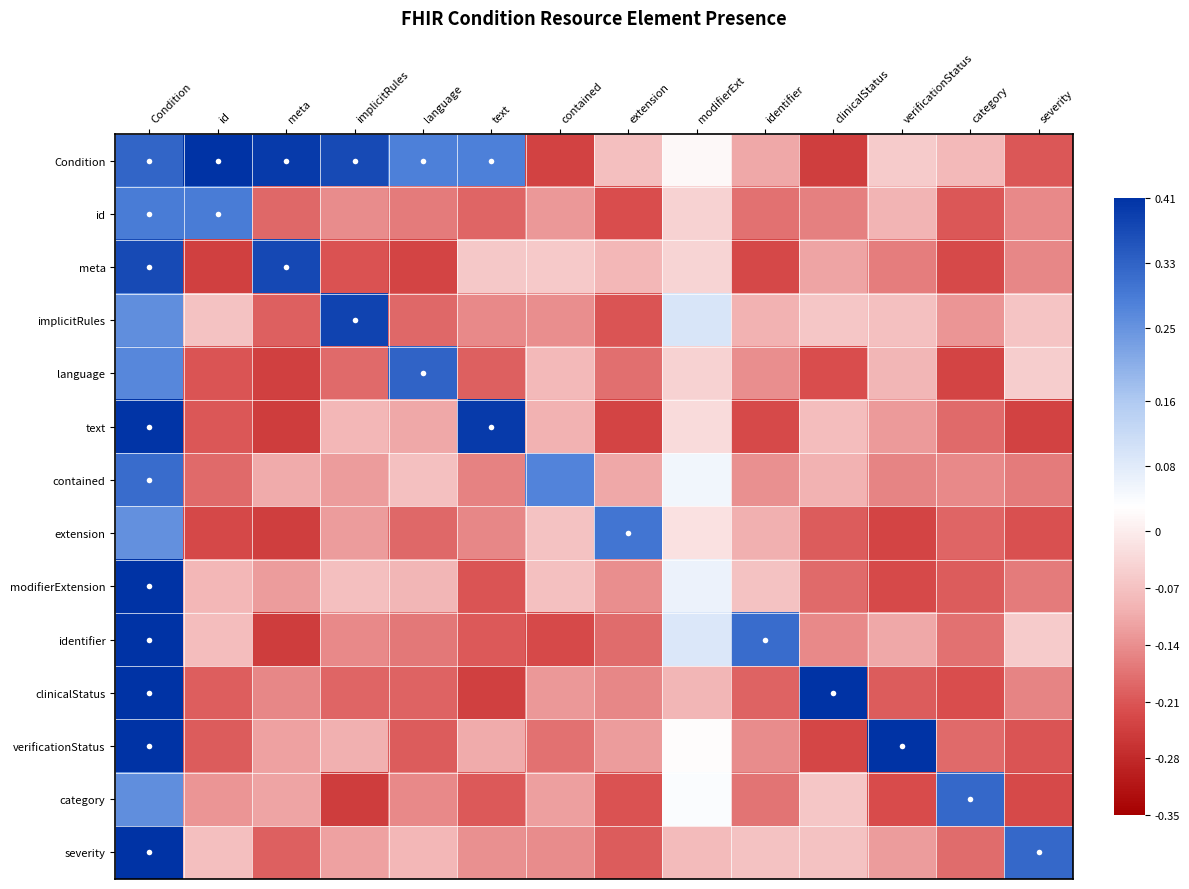

Which category has the highest value across all series?

id